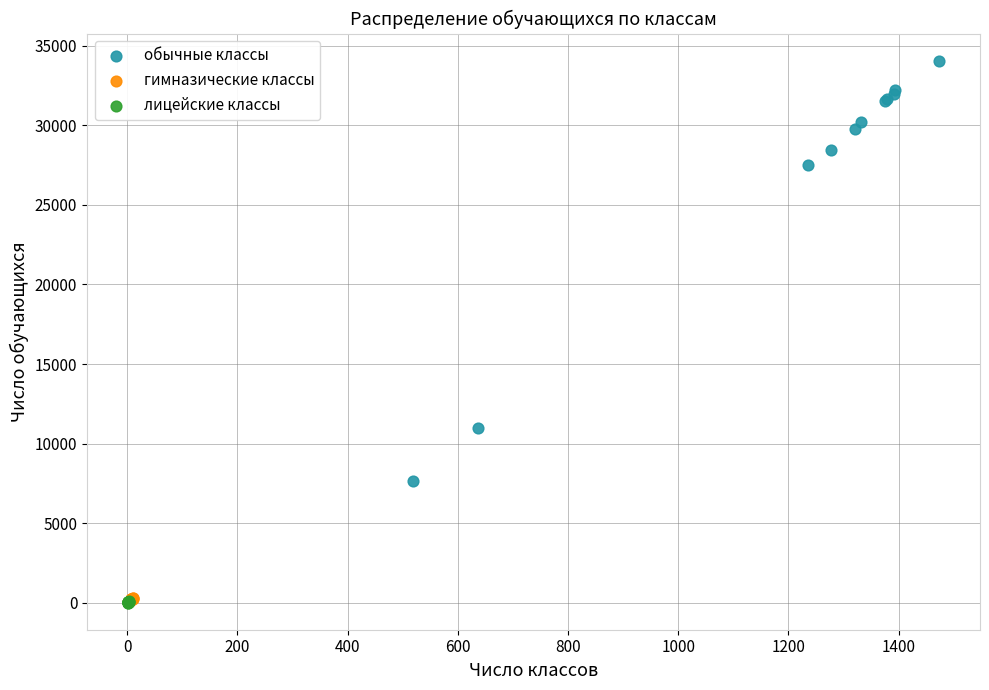

Which series has the largest Y range (max minus min)?

обычные классы